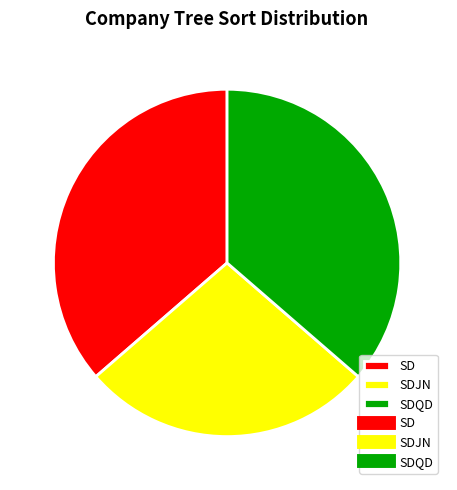

Which has a higher value, SDJN or SD?

SD